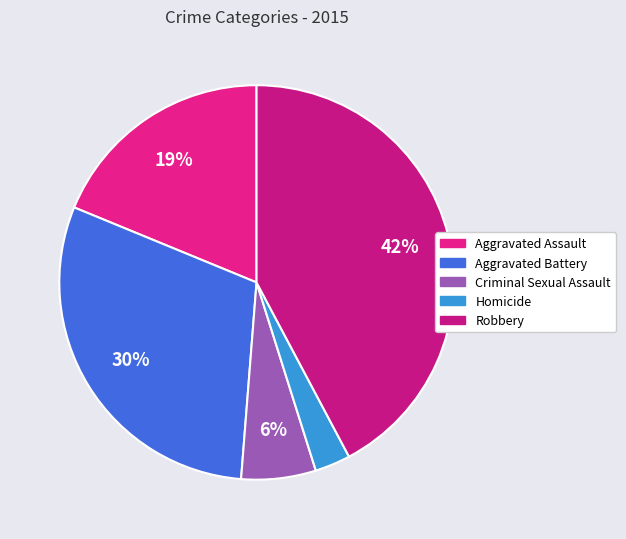

Count the number of slices in the pie.

5